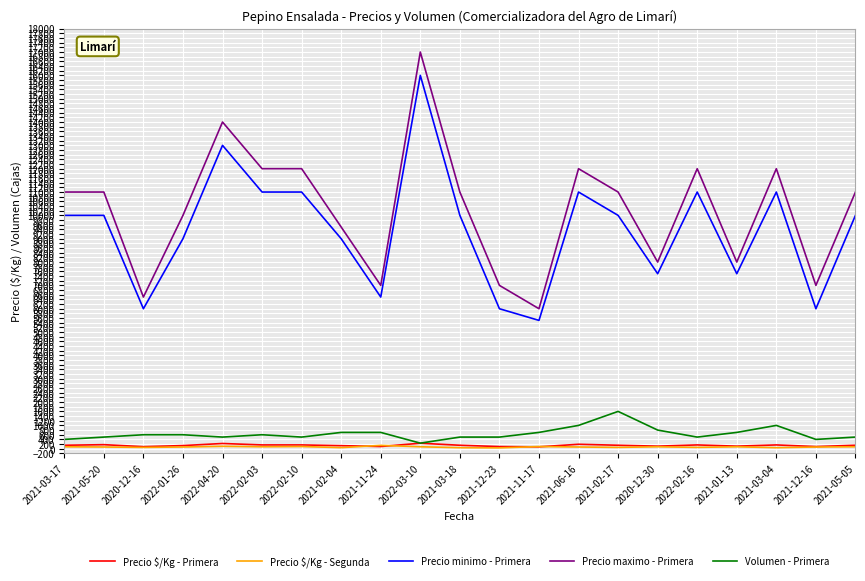

Which series changed the most between 2021-05-20 and 2021-01-13?

Precio maximo - Primera